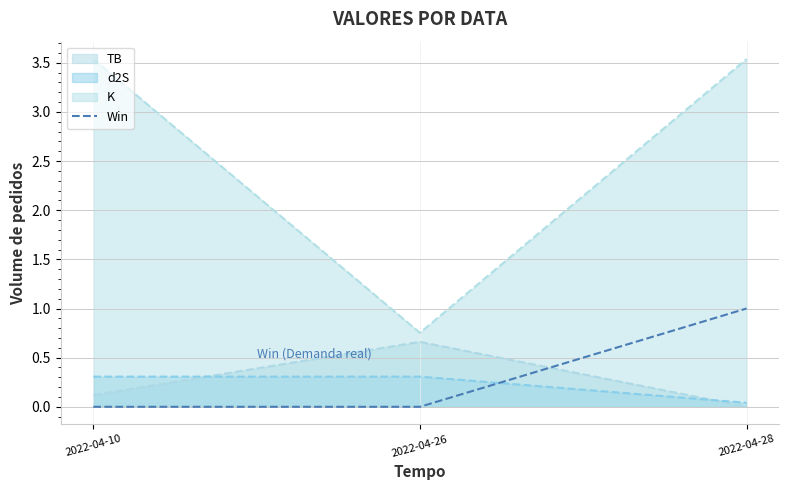

Which series has the largest range (max minus min)?

K